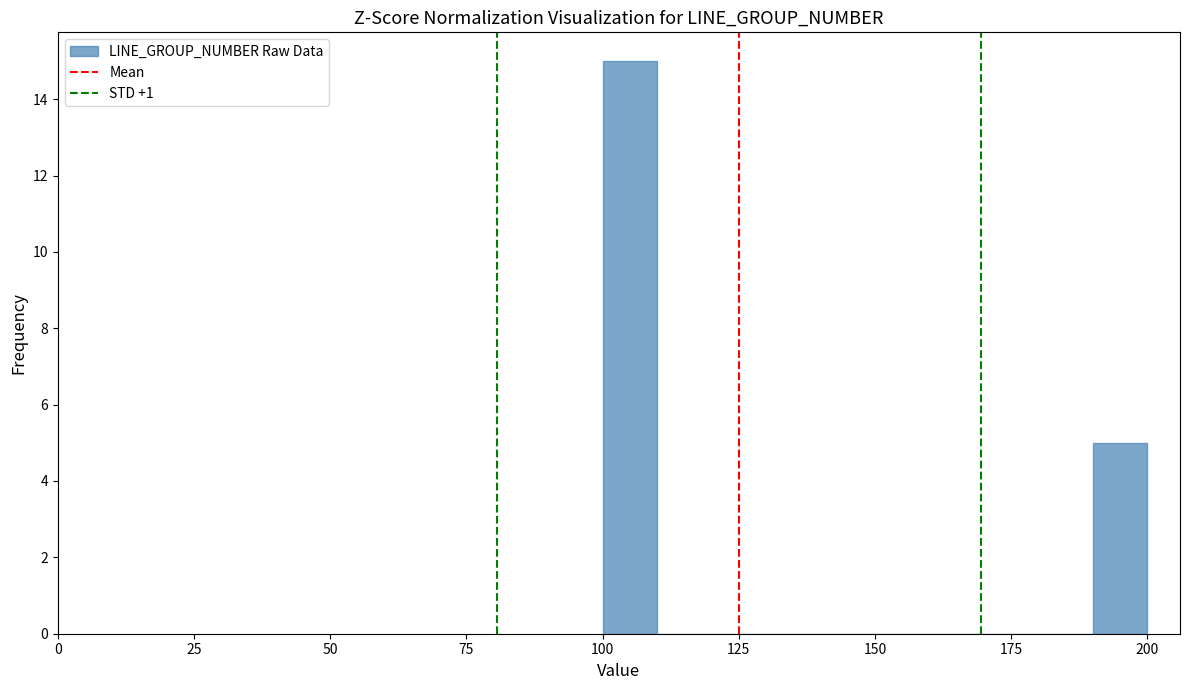

Read against the x-axis, roughly where is the centre of the tallest bar?

105